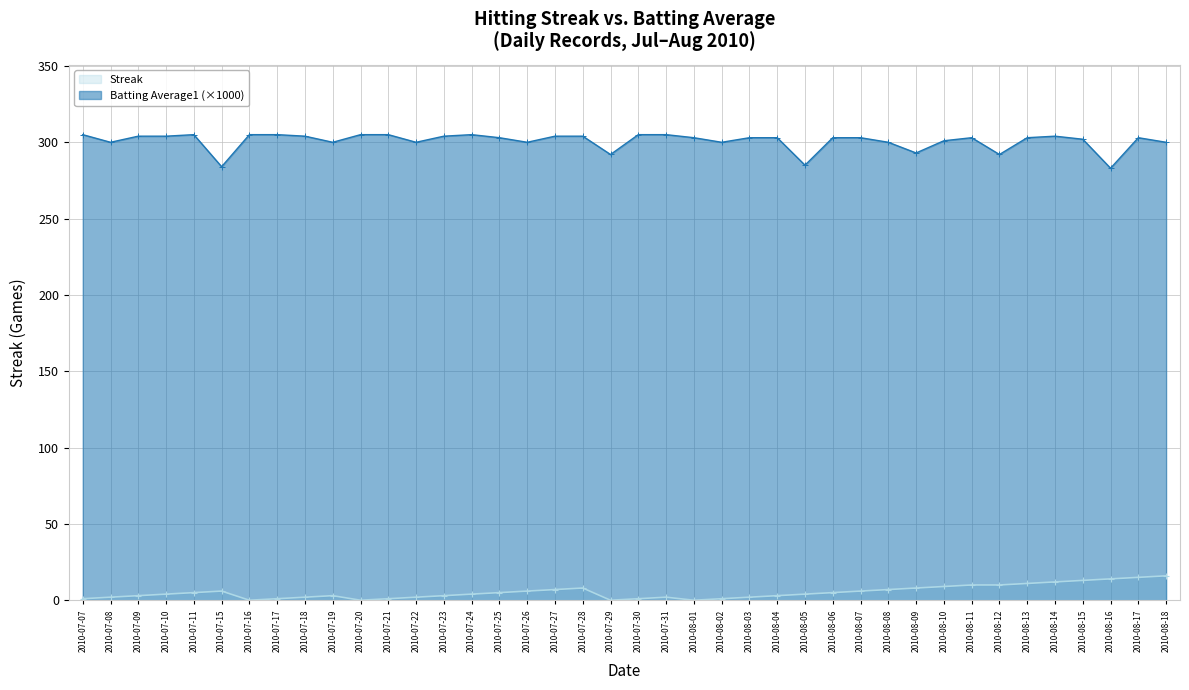

List the series in order of their overall mean, highest first.

Batting Average1 (×1000), Streak